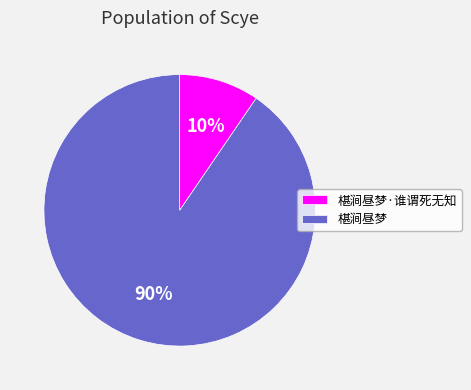

To the nearest percent, what portion does 椹涧昼梦·谁谓死无知 represent?

10%